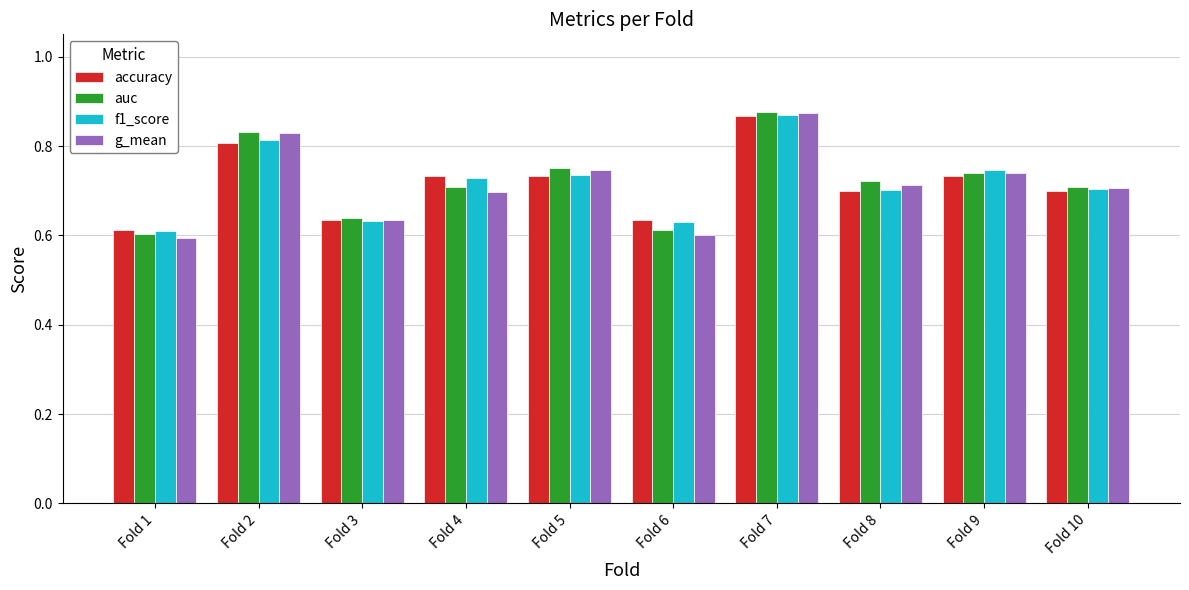

What is the sum of the auc values at Fold 4 and Fold 2?

1.5